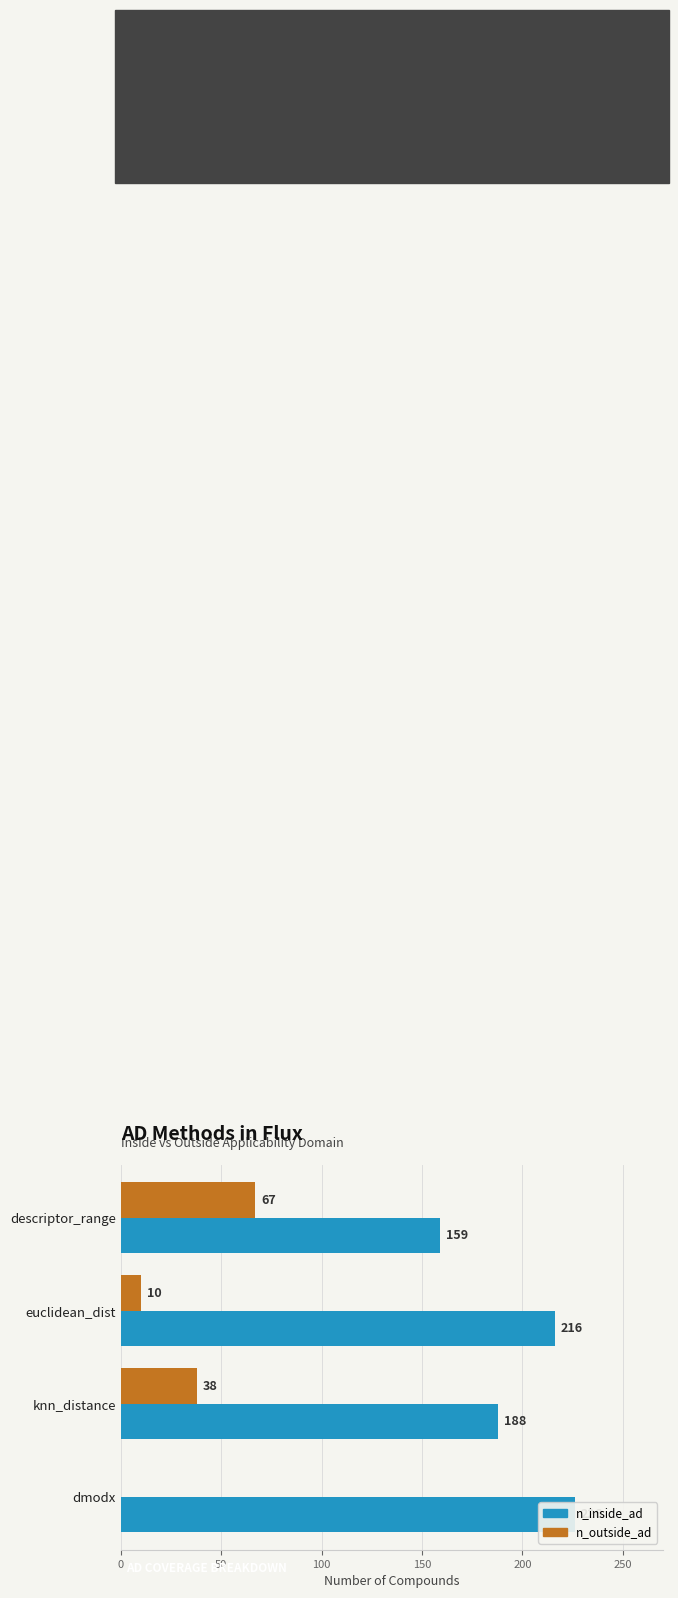

What is the highest value of the n_inside_ad series?

226